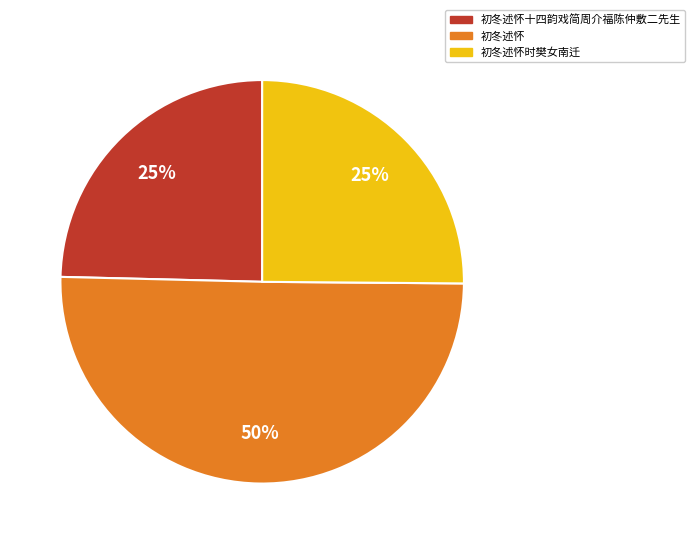

What is the ratio of the value at 初冬述怀 to the value at 初冬述怀时樊女南迁?

2.0